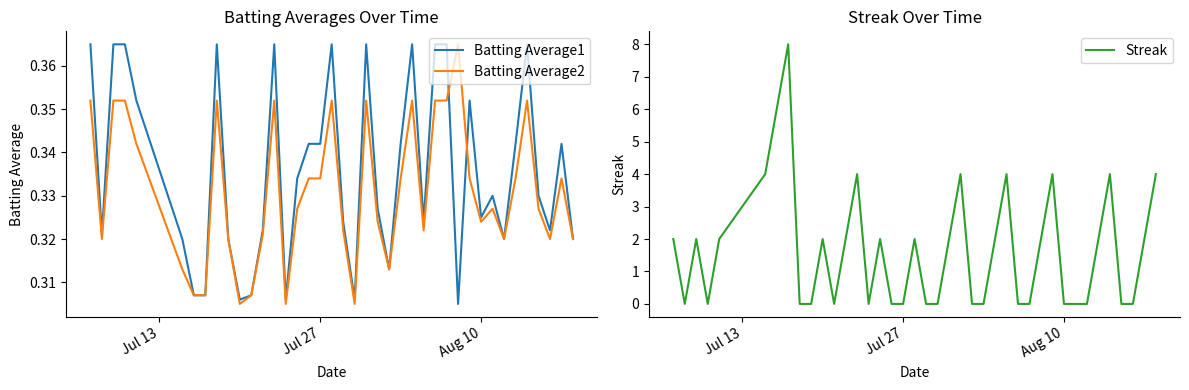

Which series ends up on top after the final intersection of Streak and Batting Average1?

Streak